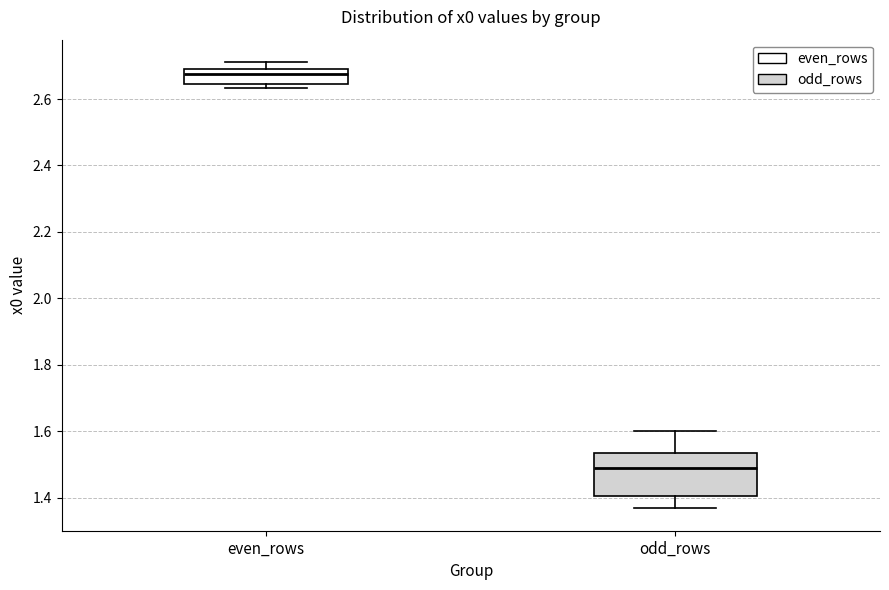

Which box is the tallest, from its lower edge to its upper edge?

odd_rows